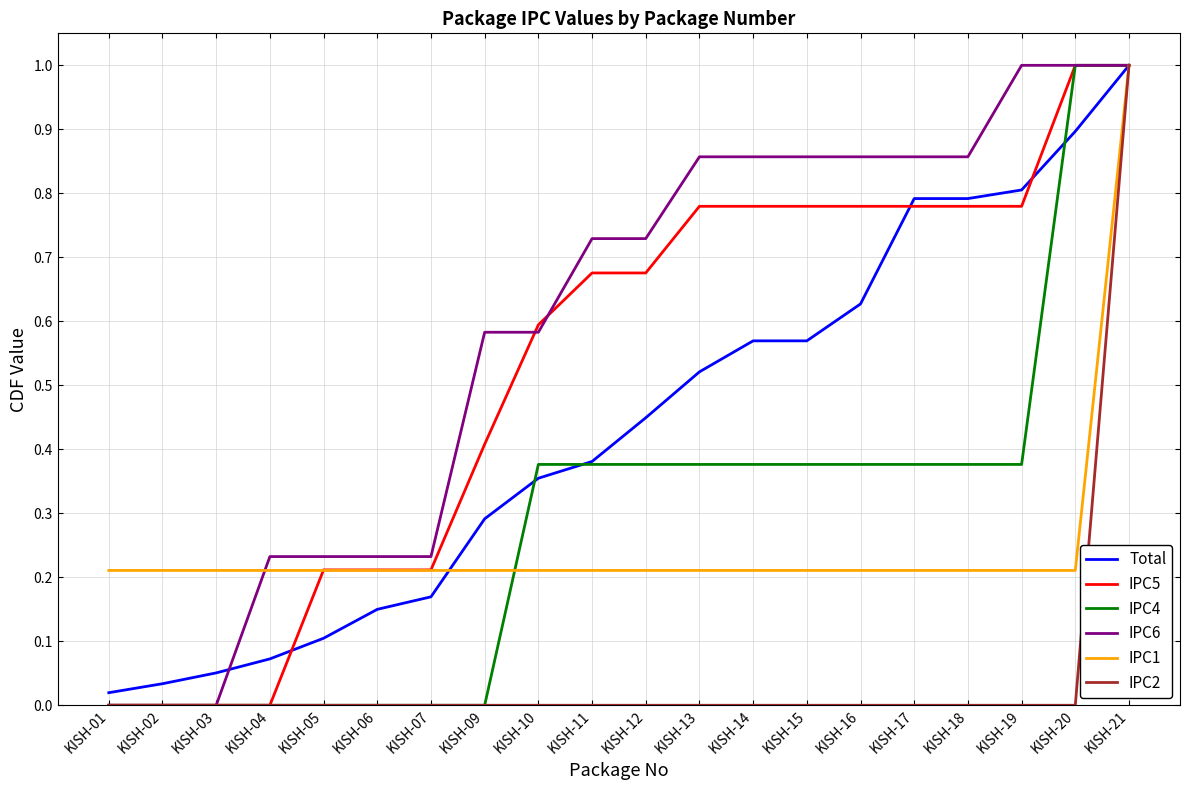

Which series has the largest total across all categories?

IPC6